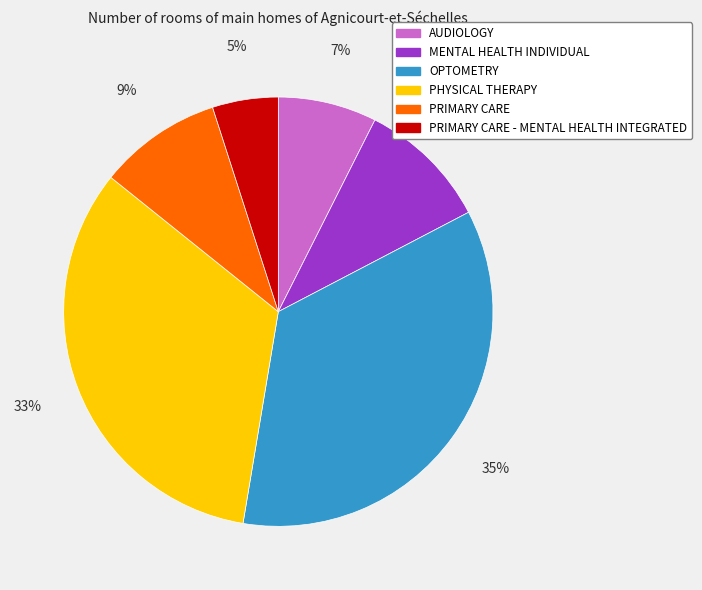

To the nearest percent, what is the difference between the largest and smallest slice percentages?

30%